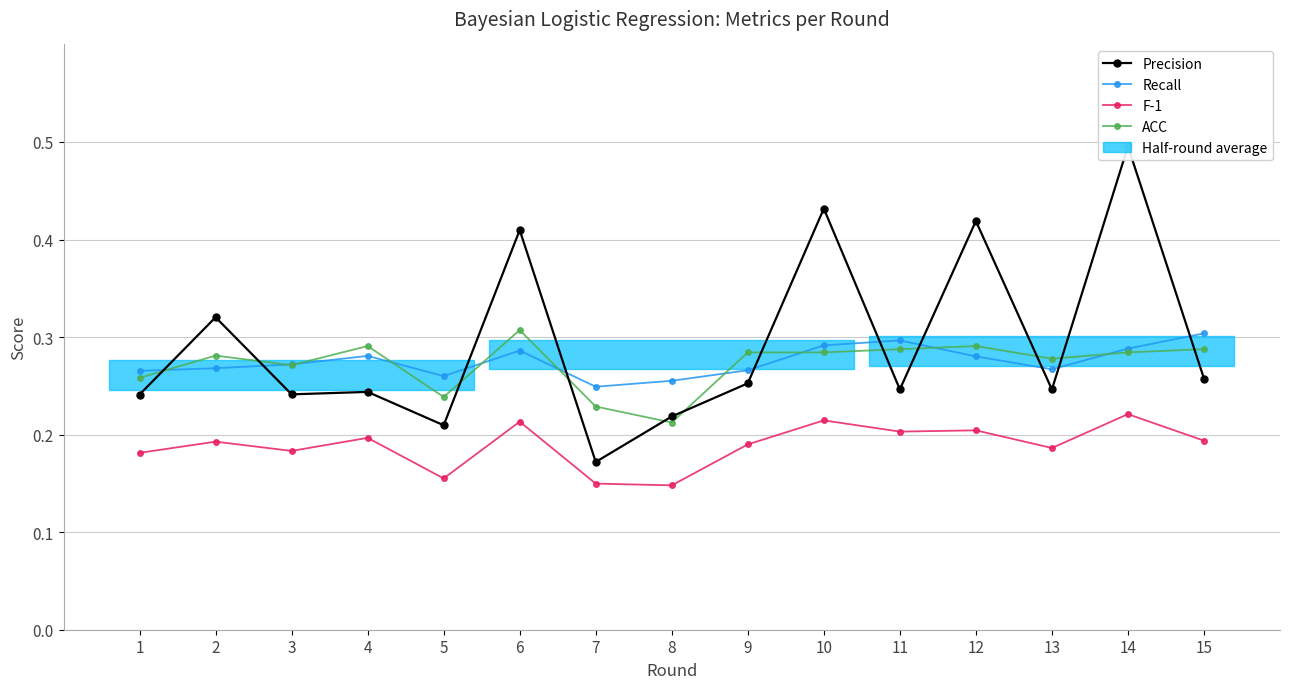

What is the sum of all F-1 values?

2.8